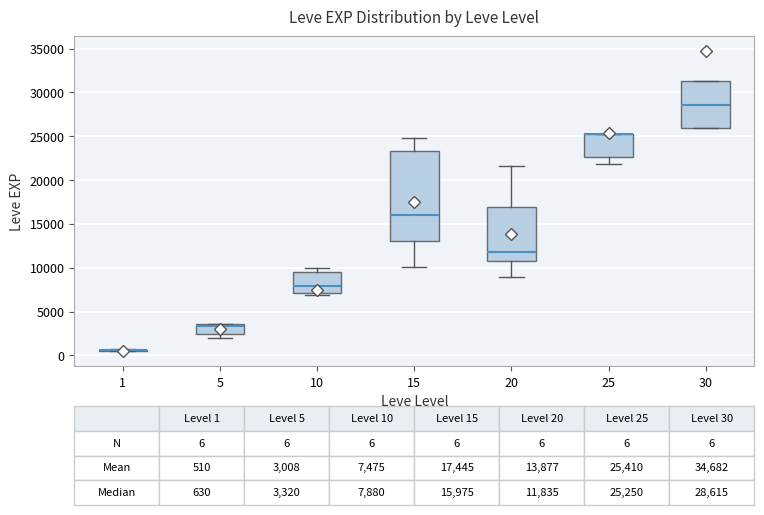

Which box is the tallest, from its lower edge to its upper edge?

15